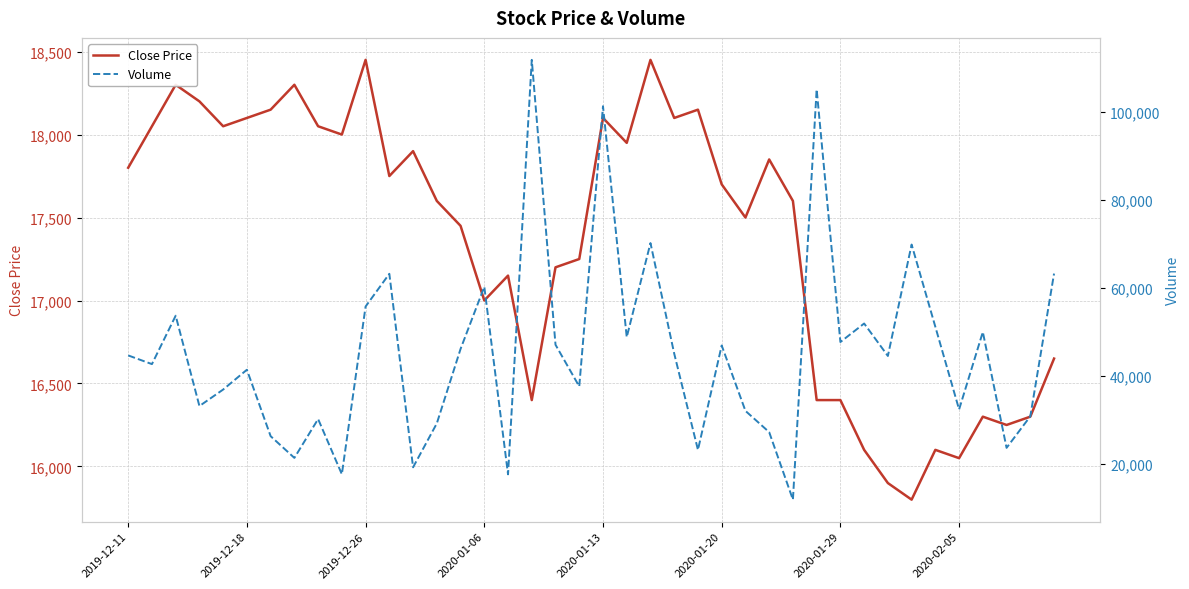

What is the maximum value for Close Price?

18450